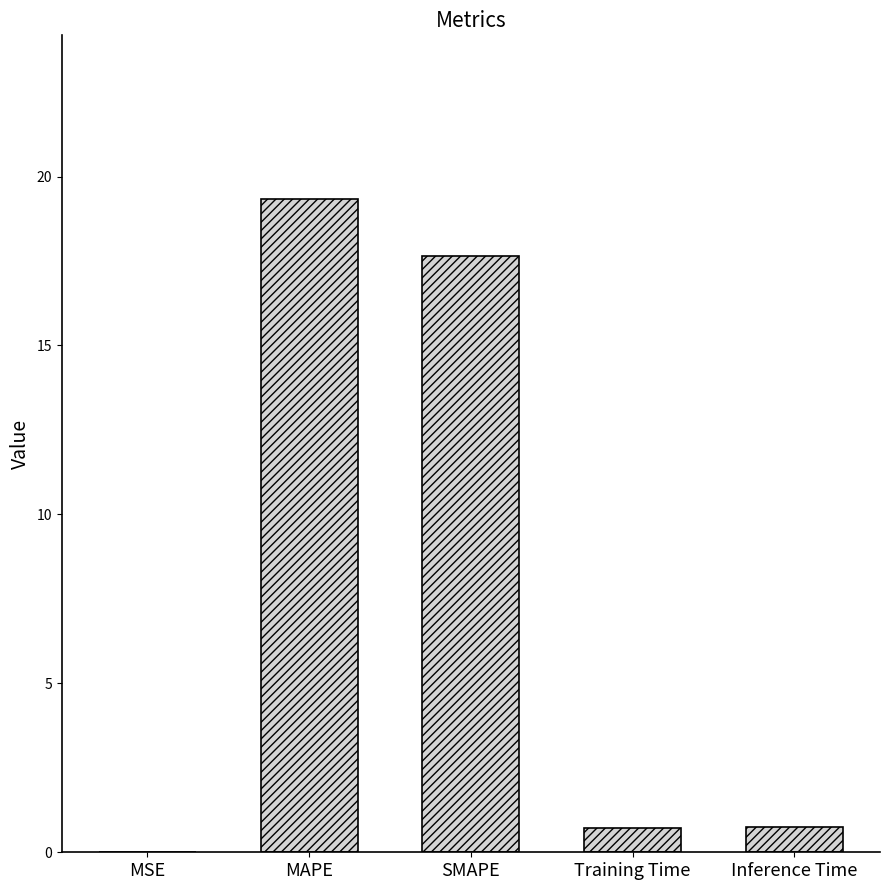

What is the sum of the values at SMAPE and Inference Time?

18.4